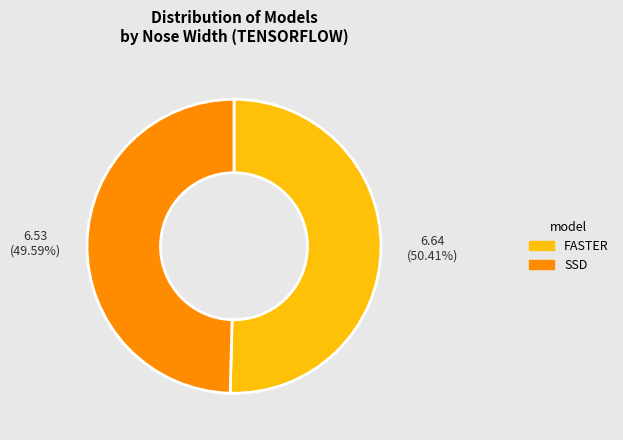

To the nearest percent, what is the combined percentage of FASTER and SSD?

100%